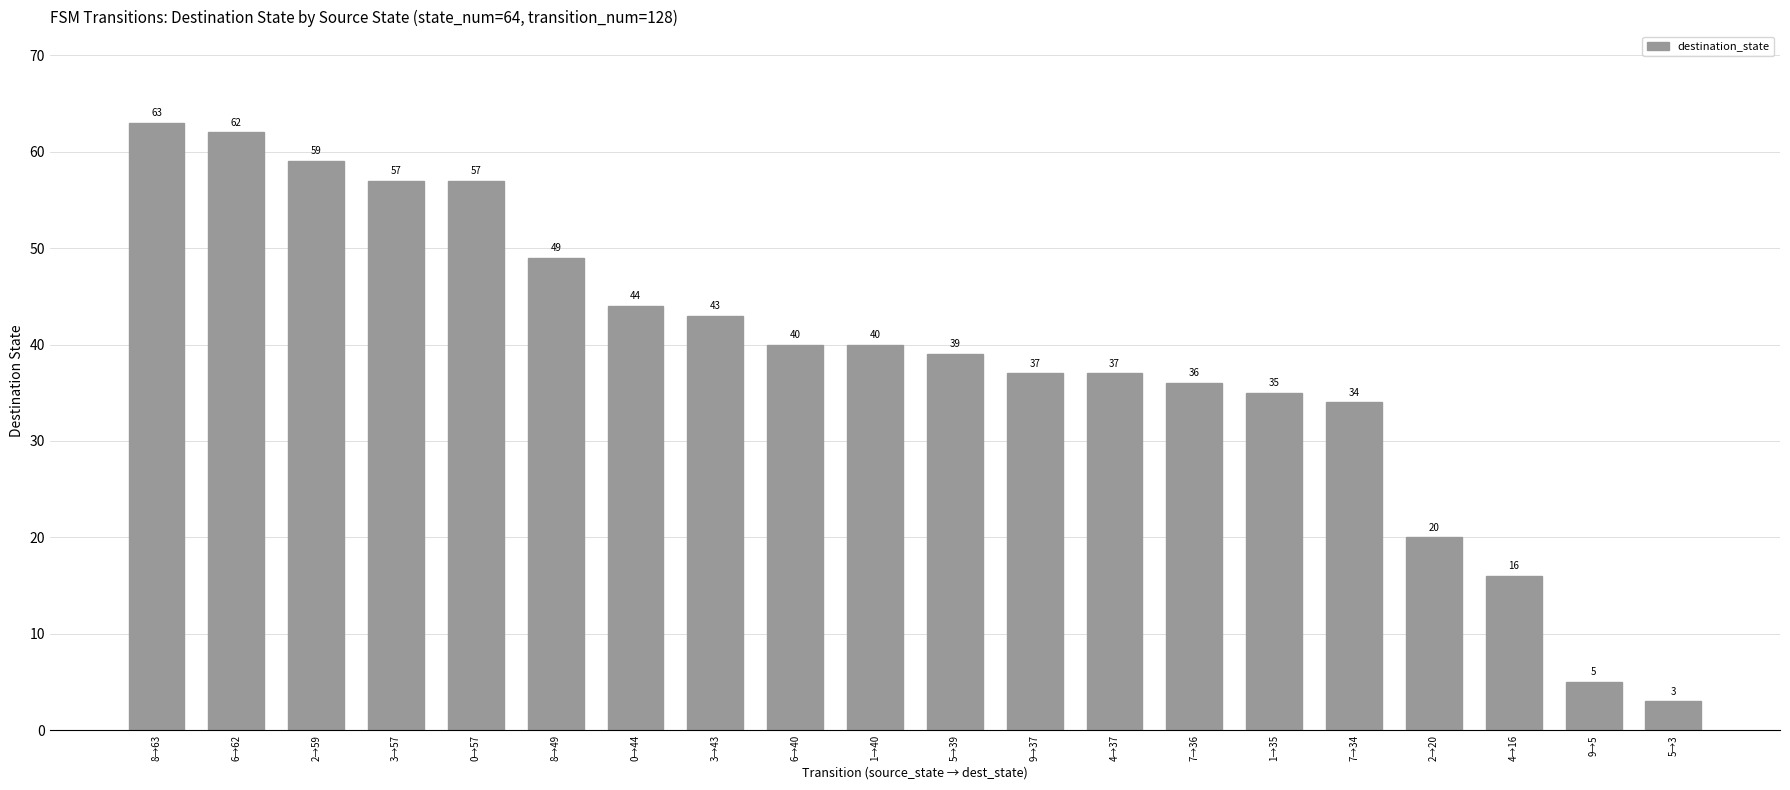

Where is the data nearest to the value 33?

7→34